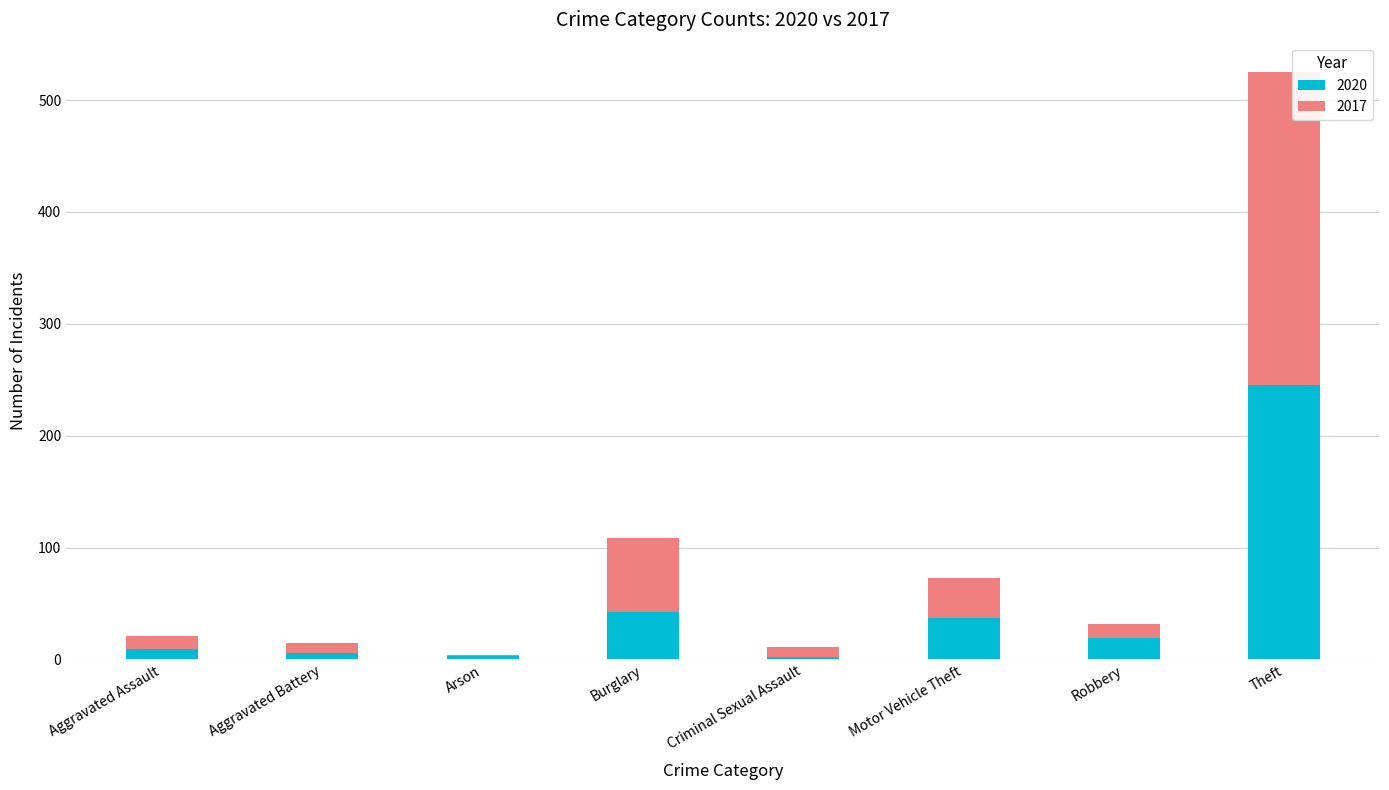

At which category is the sum across all series the highest?

Theft